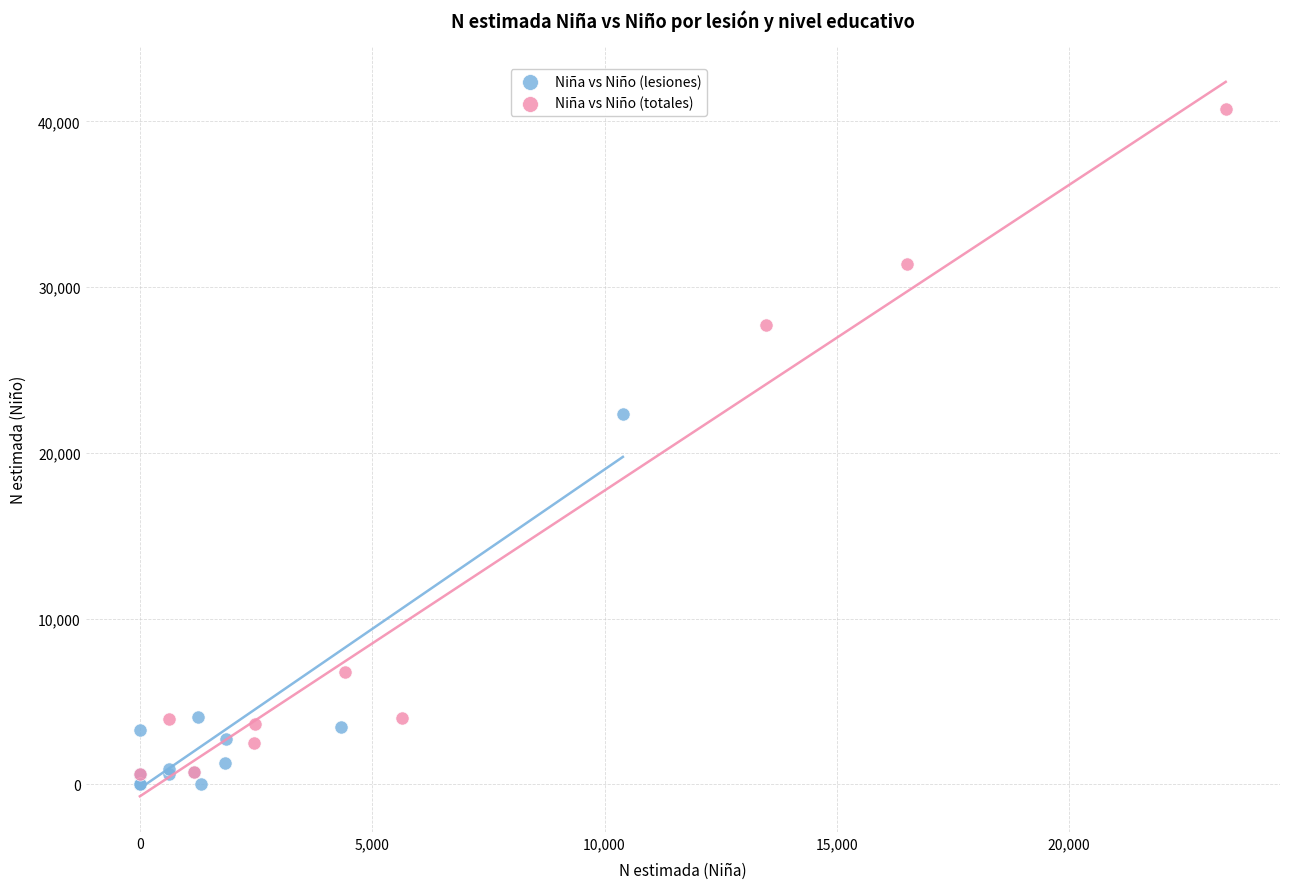

Which series contains the highest Y value?

Niña vs Niño (totales)